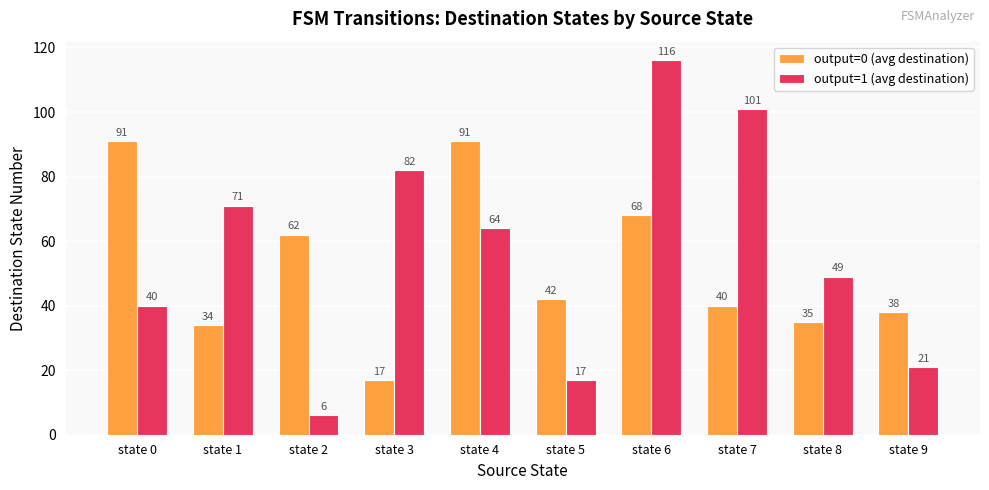

What is the difference between the maximum and minimum values in the output=1 (avg destination) series?

110